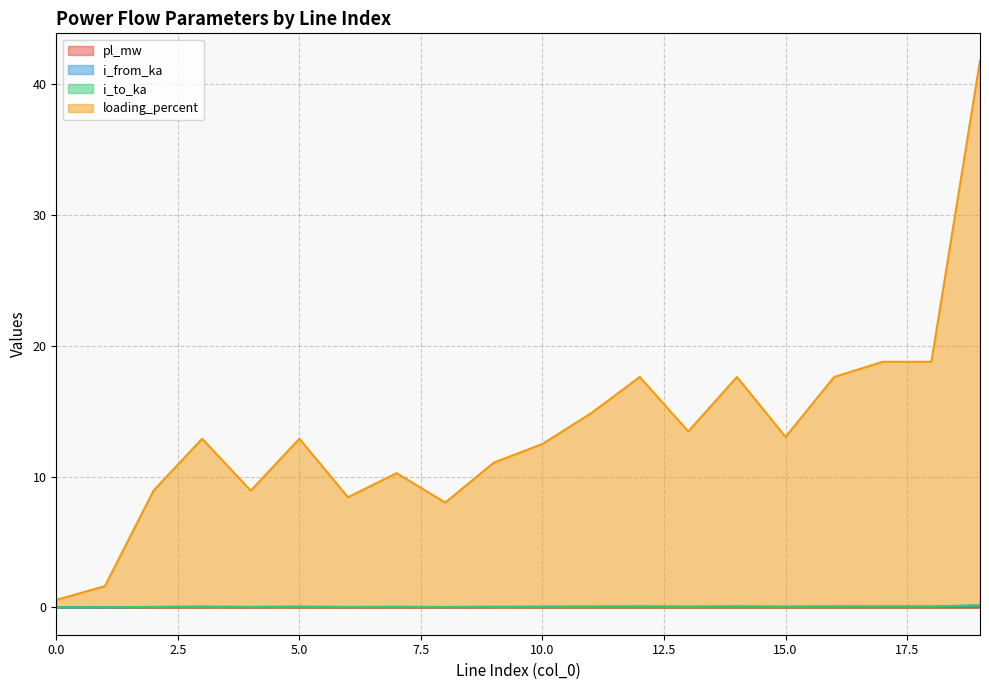

Which has a higher value, 16 or 10?

16